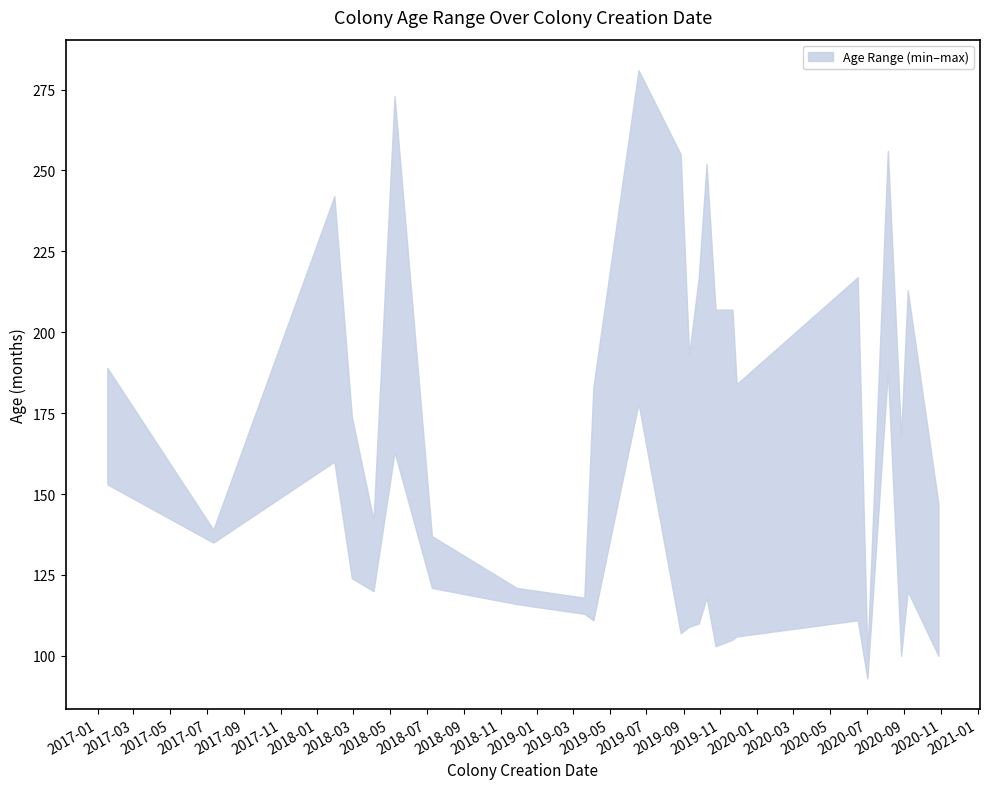

Which series has the largest total across all categories?

max_age